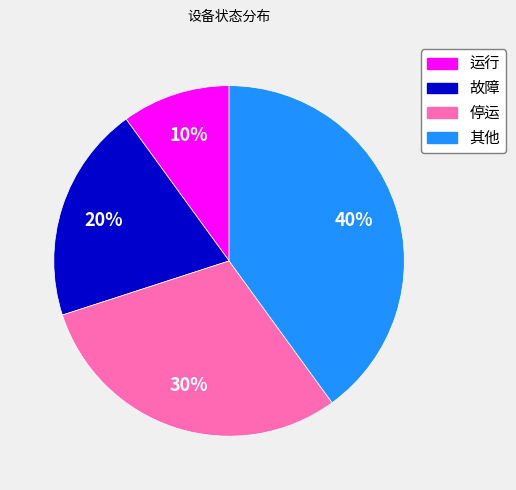

The 其他 slice represents 40% of the pie. True or false?

True